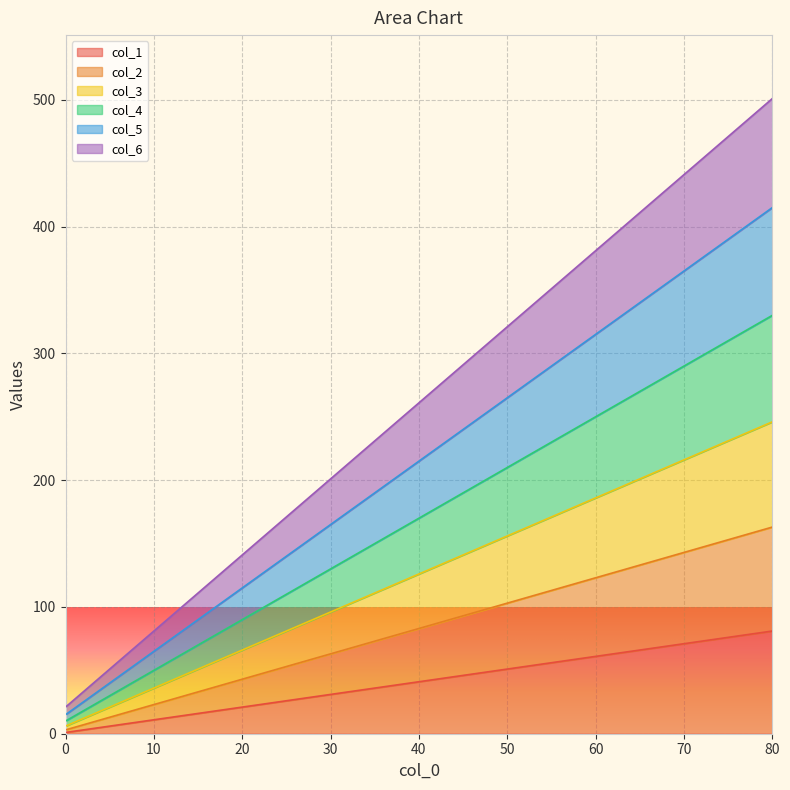

Rank the series by their average value, from lowest to highest.

col_1, col_2, col_3, col_4, col_5, col_6